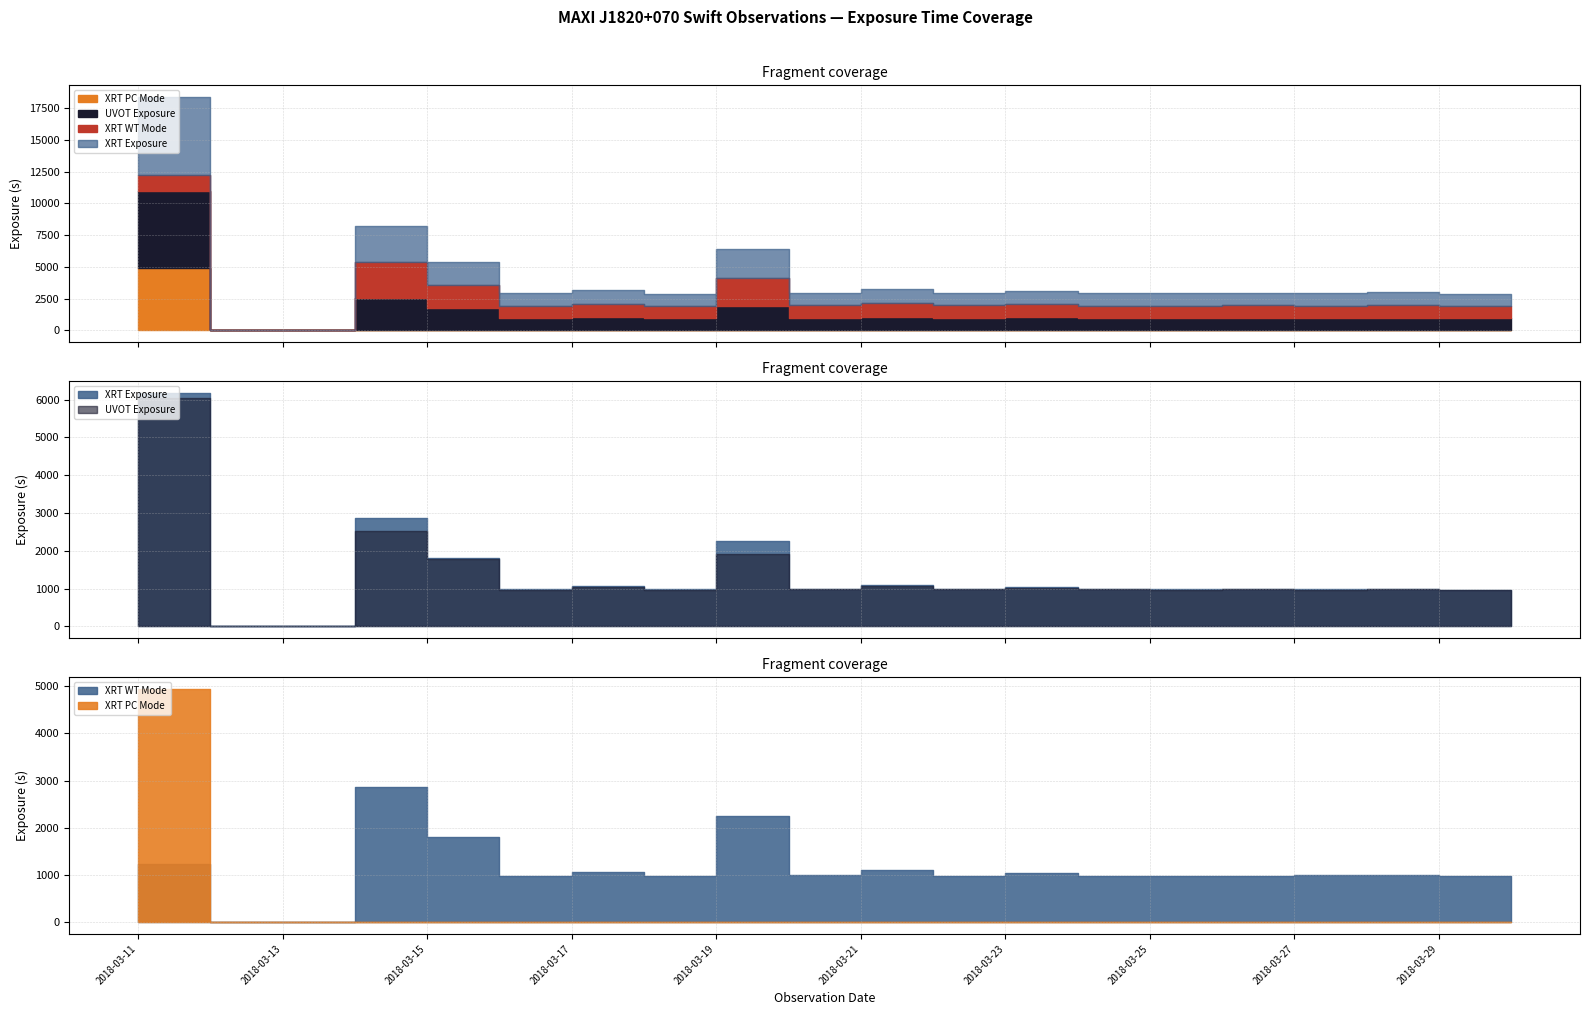

Which category has the highest value in the xrt_expo_pc series?

2018-03-11